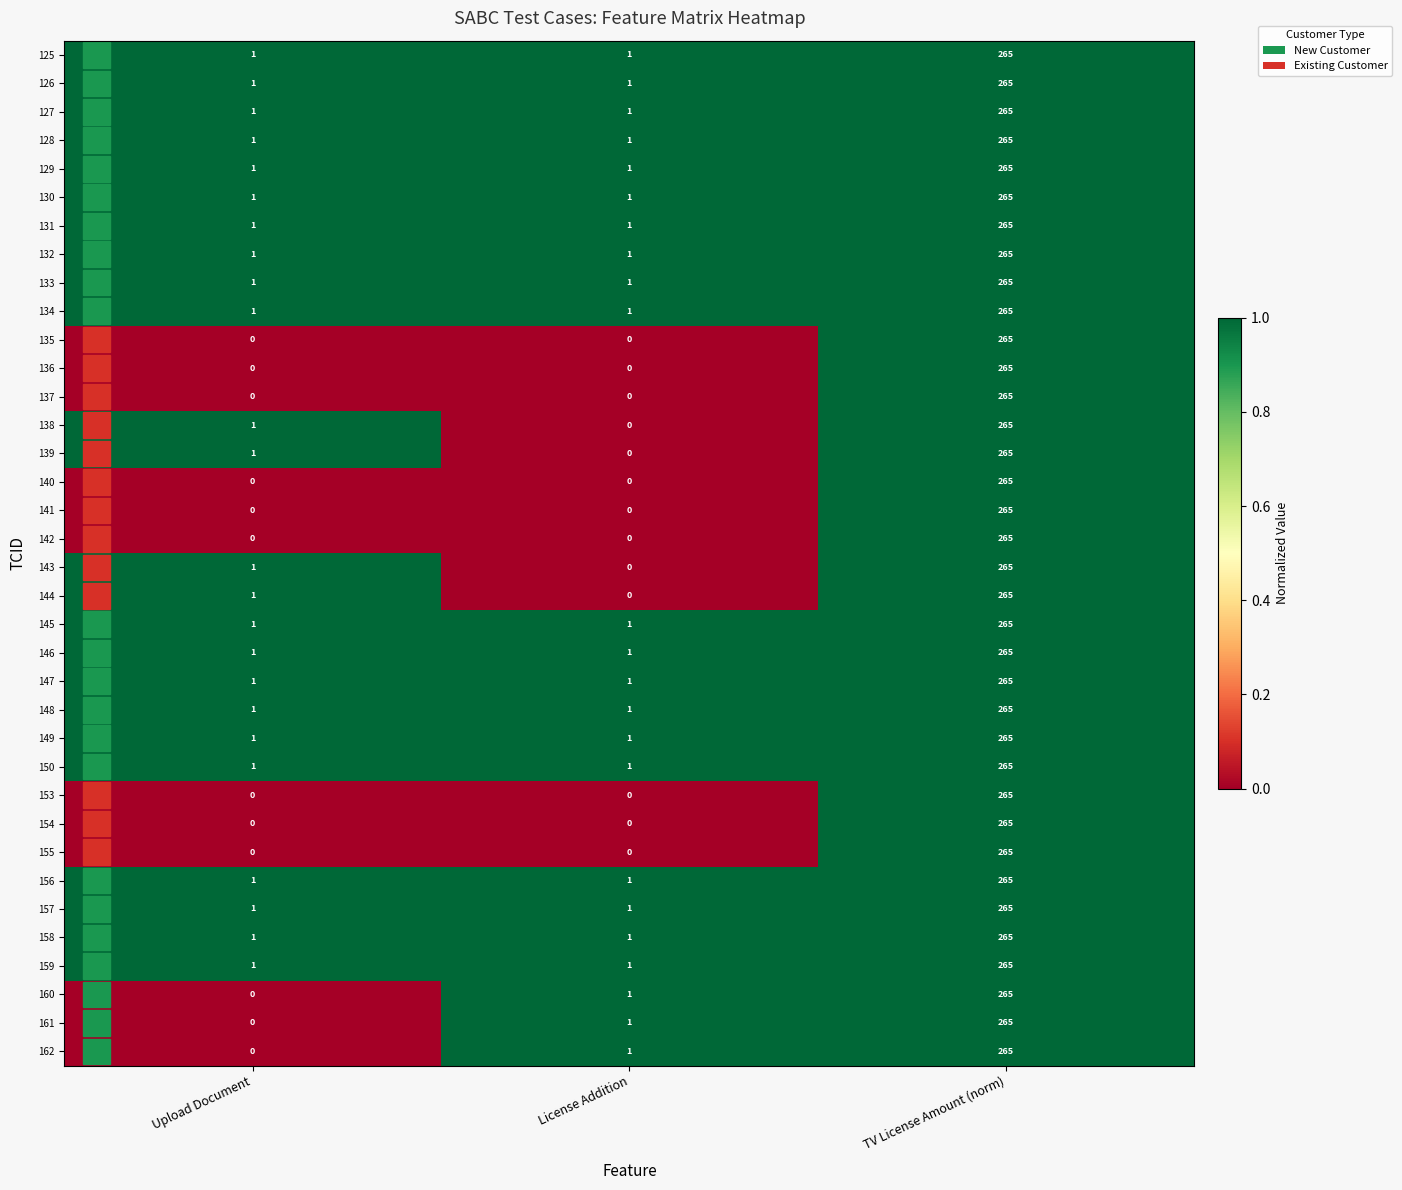

Rank the categories by 144 value from highest to lowest.

TV License Amount (norm), Upload Document, License Addition